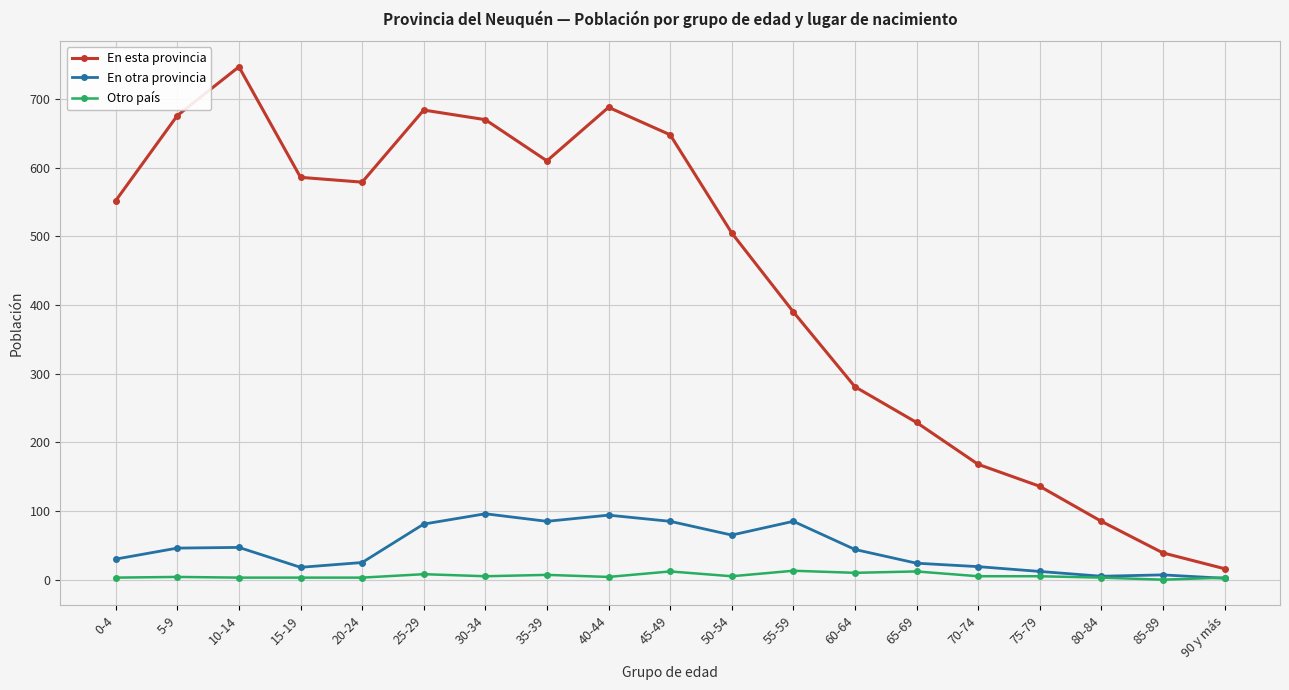

What is the value of the En otra provincia point at the 3rd from the left?

47